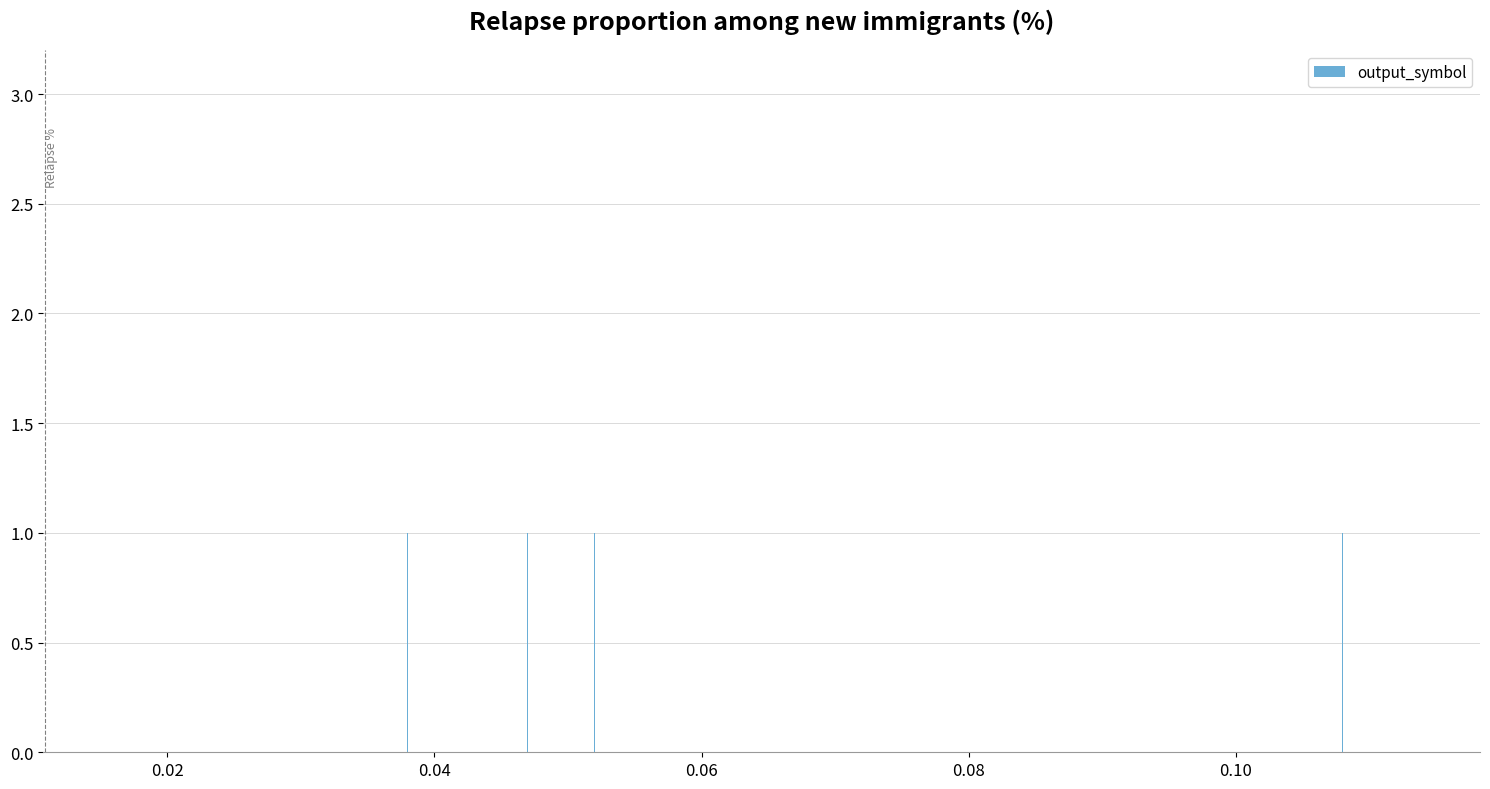

What is the sum of all values?

4